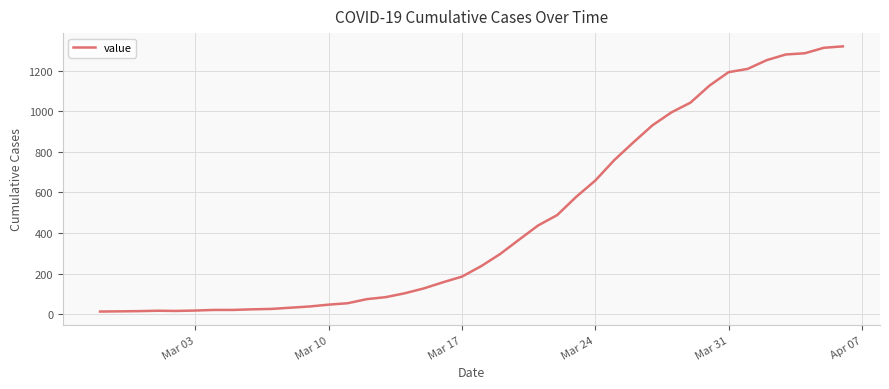

What is the greatest value displayed?

1319